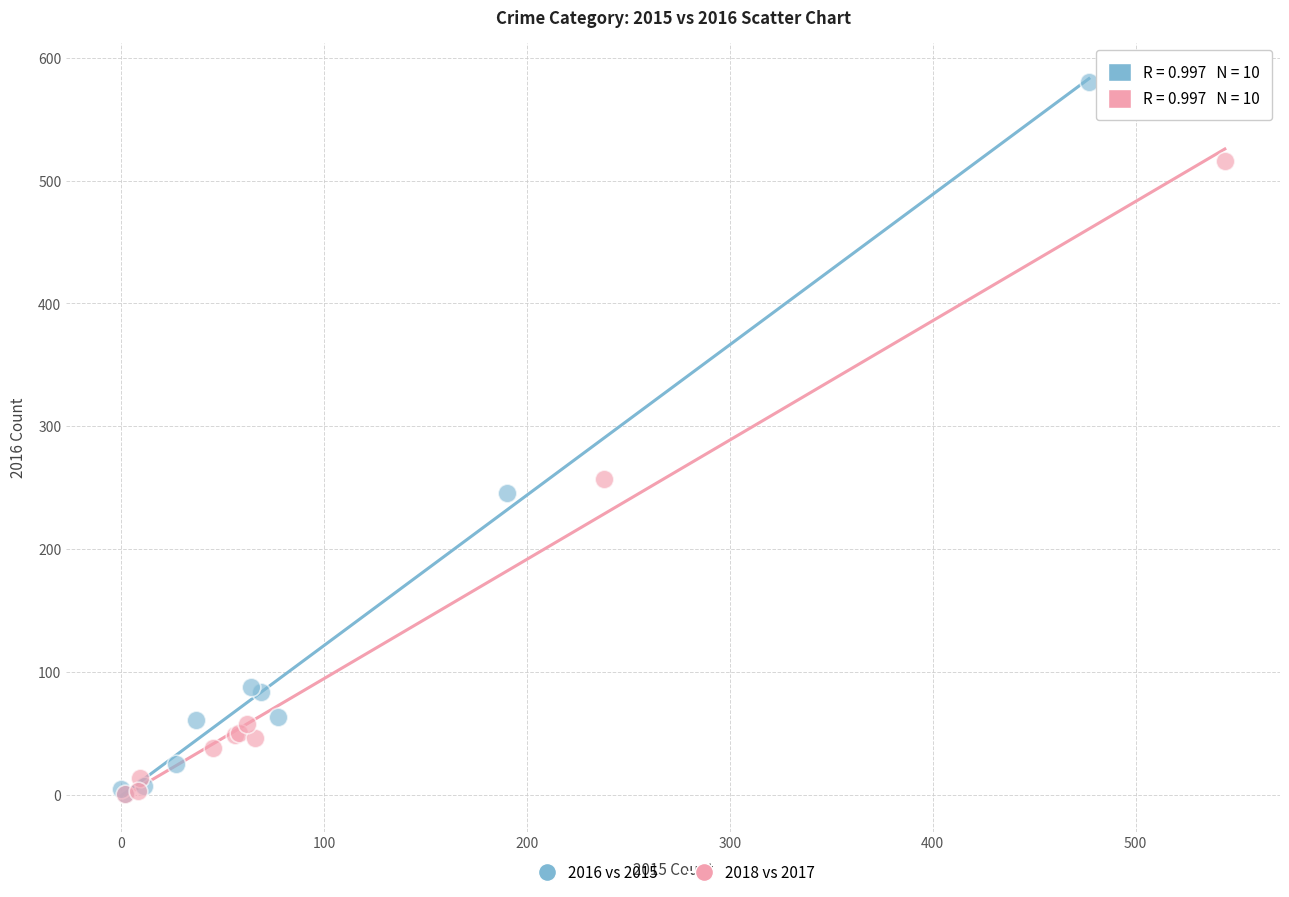

Which series has the widest spread of Y values?

2016 vs 2015